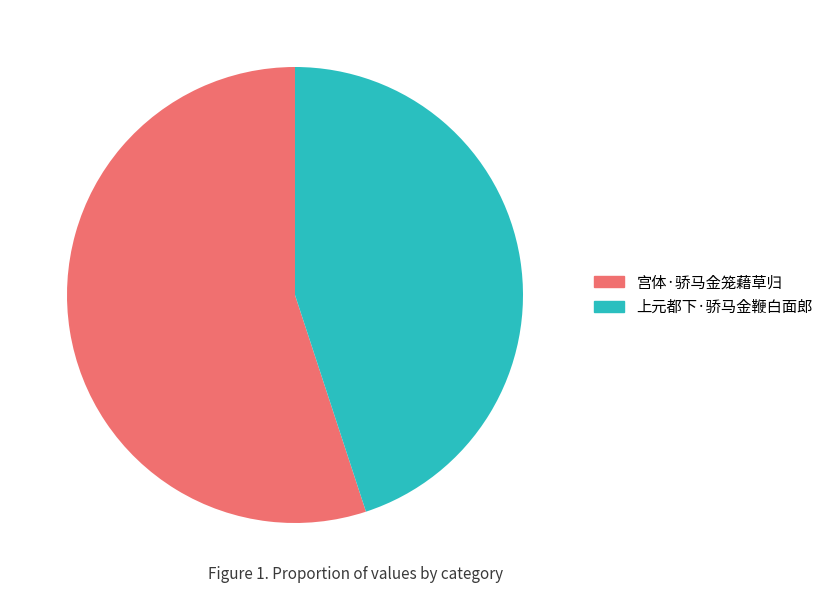

What is the majority slice?

宫体·骄马金笼藉草归